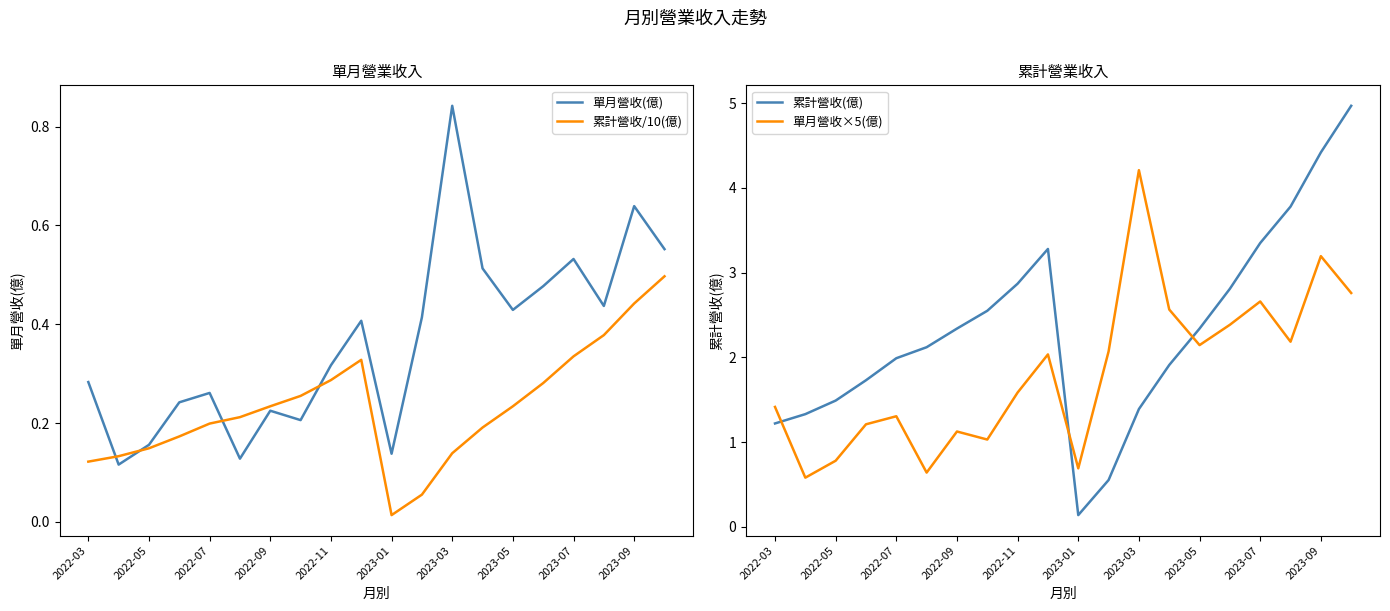

Reading left to right, what are all the values shown in this chart?

單月營收(億): 0.3	0.1	0.2	0.2	0.3	0.1	0.2	0.2	0.3	0.4	0.1	0.4	0.8	0.5	0.4	0.5	0.5	0.4	0.6	0.6
累計營收/10(億): 0.1	0.1	0.1	0.2	0.2	0.2	0.2	0.3	0.3	0.3	0.0	0.1	0.1	0.2	0.2	0.3	0.3	0.4	0.4	0.5
累計營收(億): 1.2	1.3	1.5	1.7	2.0	2.1	2.3	2.5	2.9	3.3	0.1	0.6	1.4	1.9	2.3	2.8	3.4	3.8	4.4	5.0
單月營收×5(億): 1.4	0.6	0.8	1.2	1.3	0.6	1.1	1.0	1.6	2.0	0.7	2.1	4.2	2.6	2.1	2.4	2.7	2.2	3.2	2.8